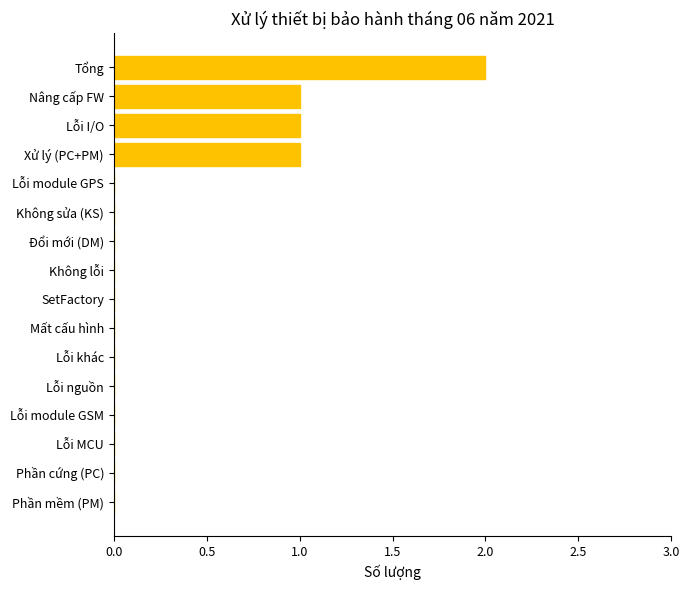

What is the sum of all values?

5